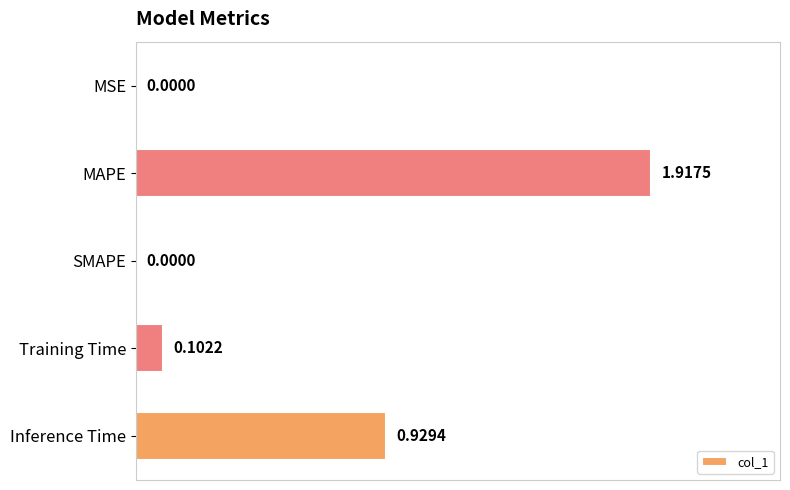

At which category does the chart reach its peak across all series?

MAPE